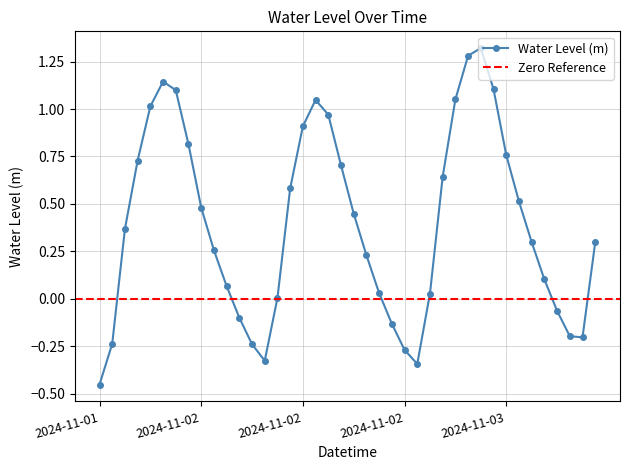

How many values exceed 0?

29